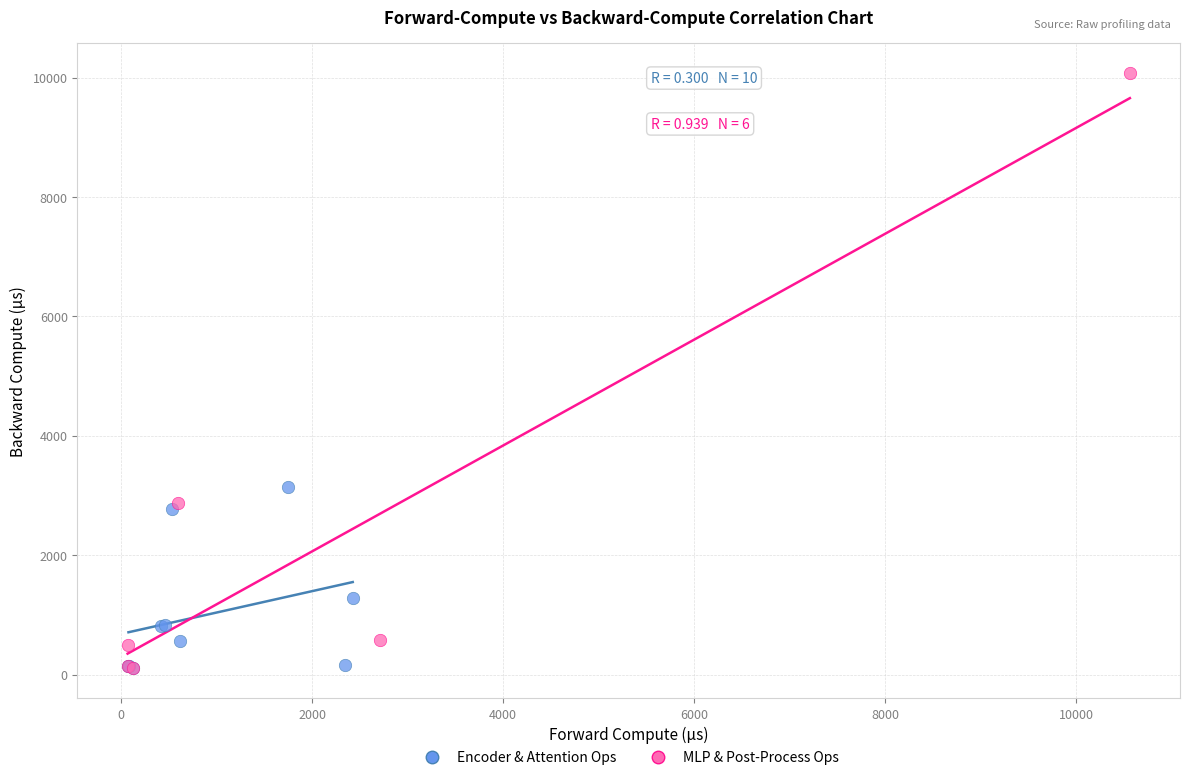

Which series reaches the maximum Y coordinate?

MLP & Post-Process Ops